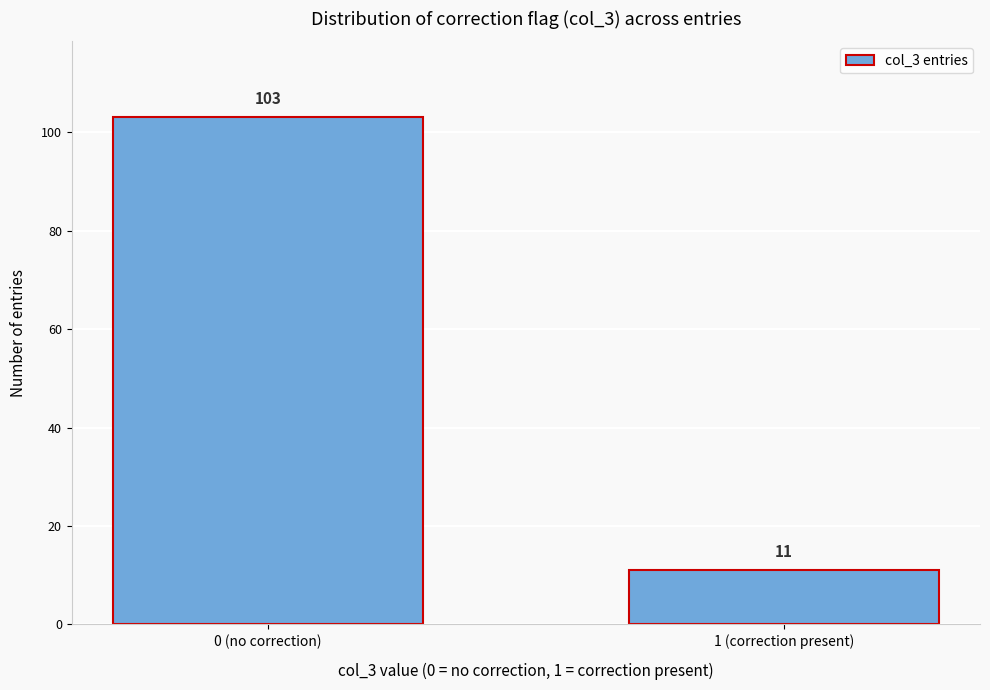

Reading left to right, list all the values displayed in this chart.

103	11